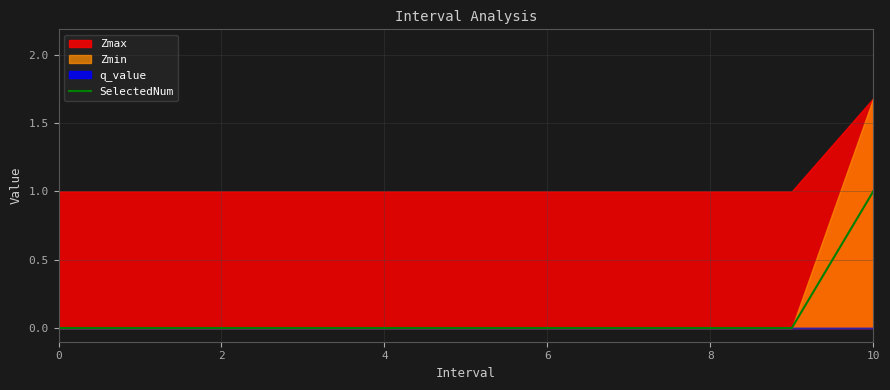

Is it true that SelectedNum equals 0 at 6?

True